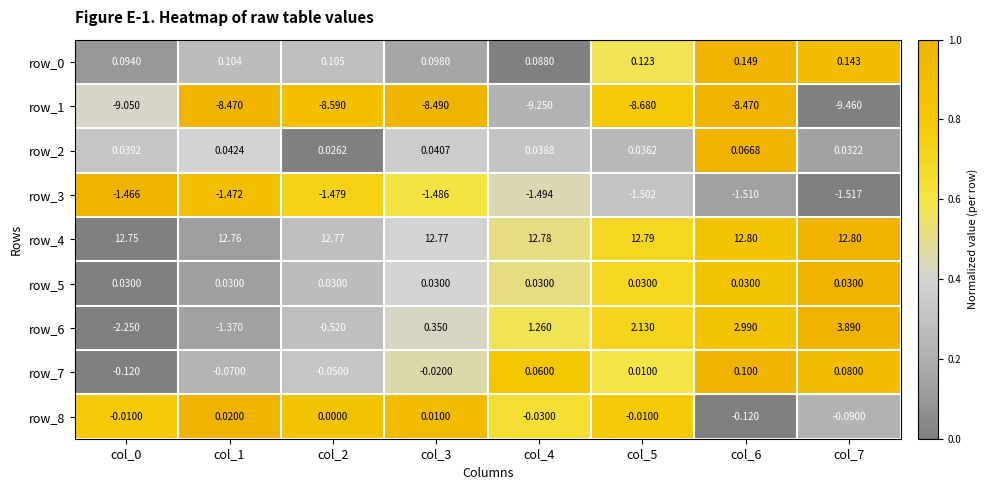

Is the value of row_4 at col_5 greater than the value of row_0 at col_0?

Yes